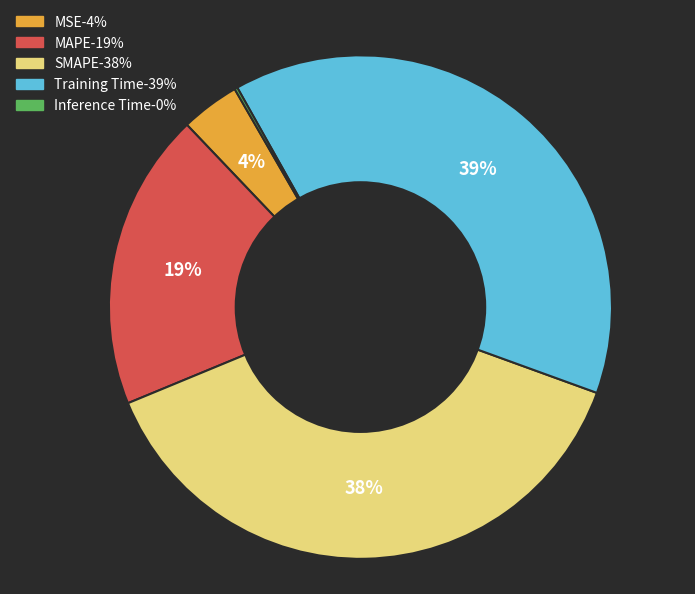

Does any single category account for the majority?

No